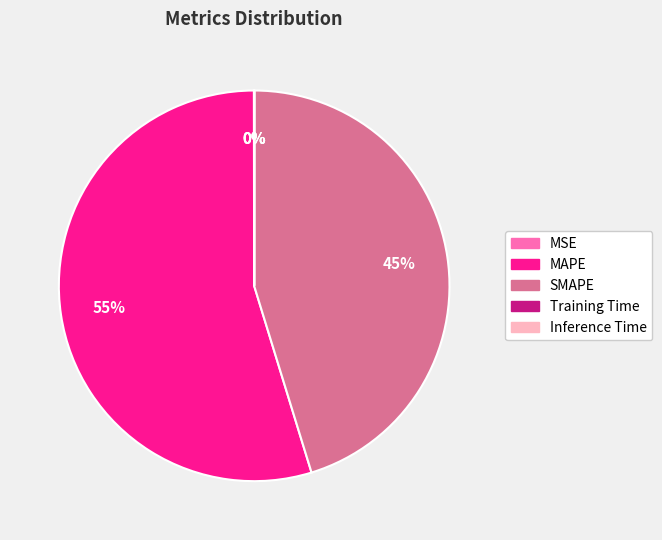

Which slice is the largest?

MAPE